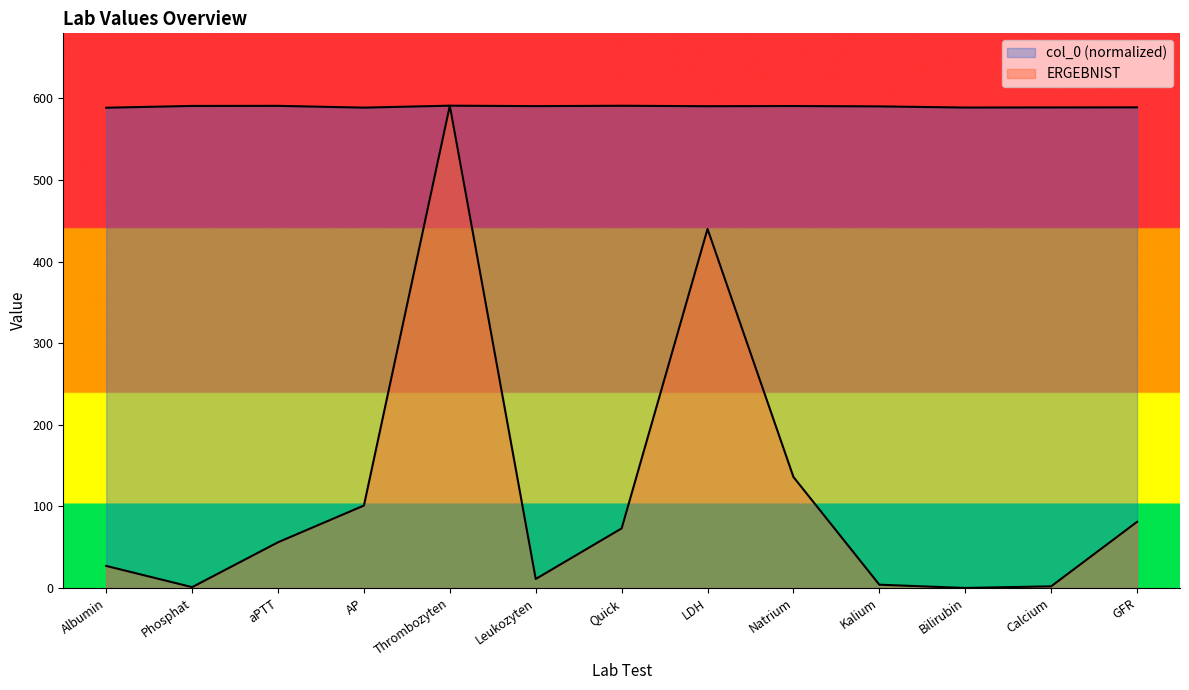

How many positive values does the ERGEBNIST_values series have?

12